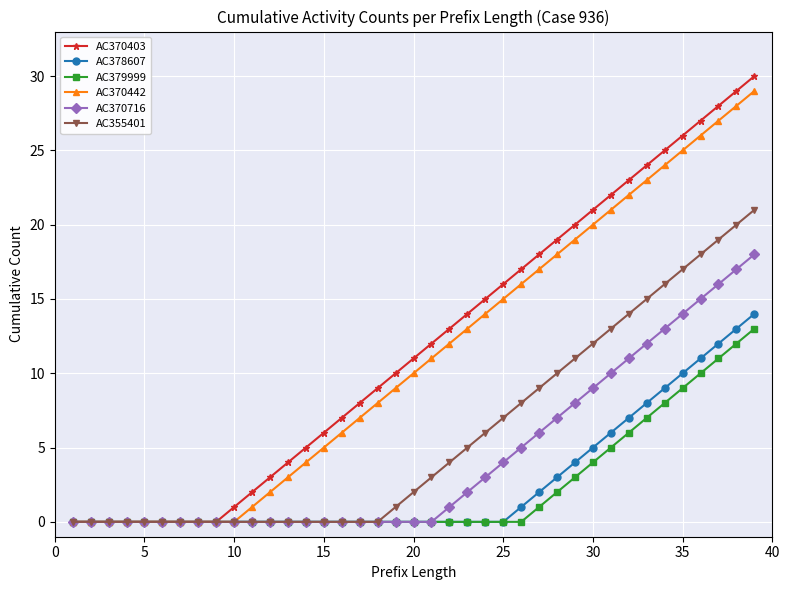

What is the maximum value for AC370403?

30